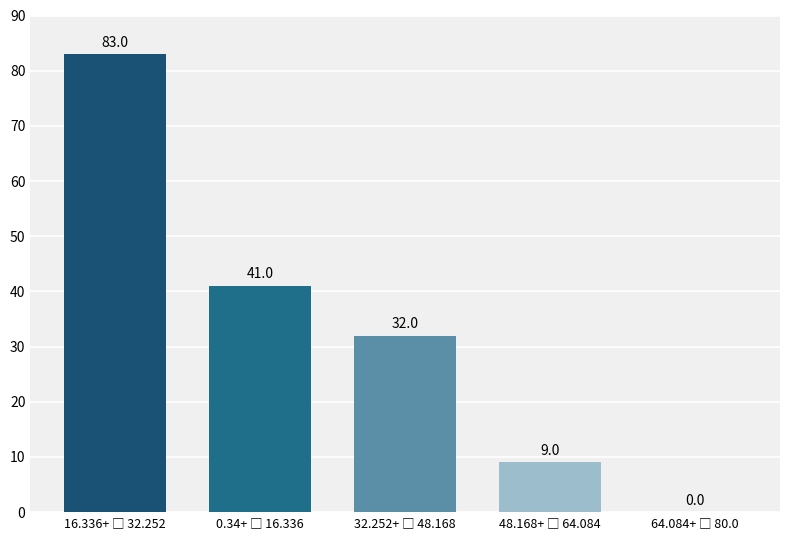

What is the sum of all values?

165